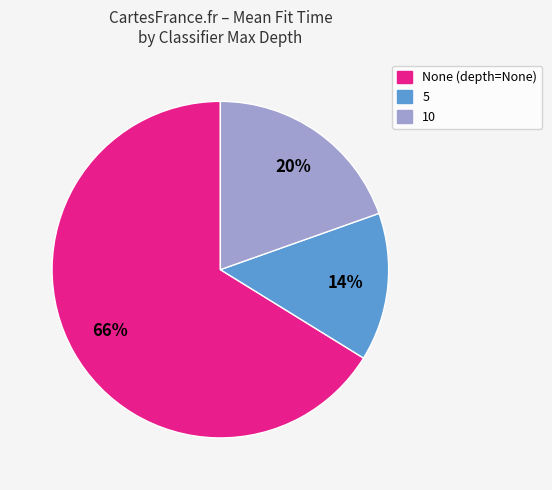

Which category accounts for the majority?

None (depth=None)